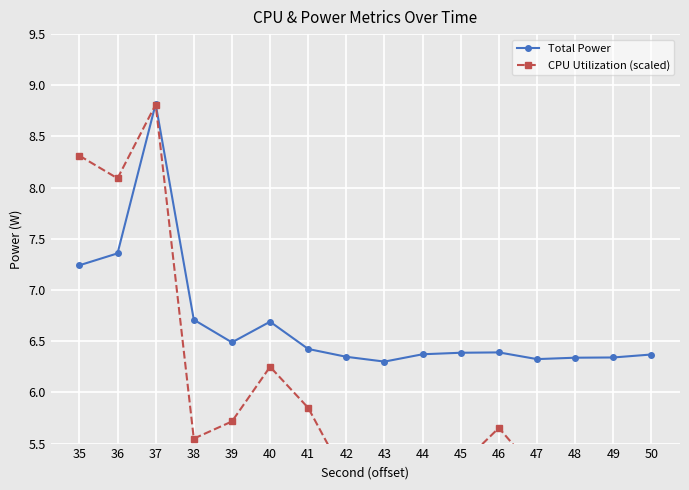

List the series in order of their peak value, highest first.

Total Power, CPU Utilization (scaled)